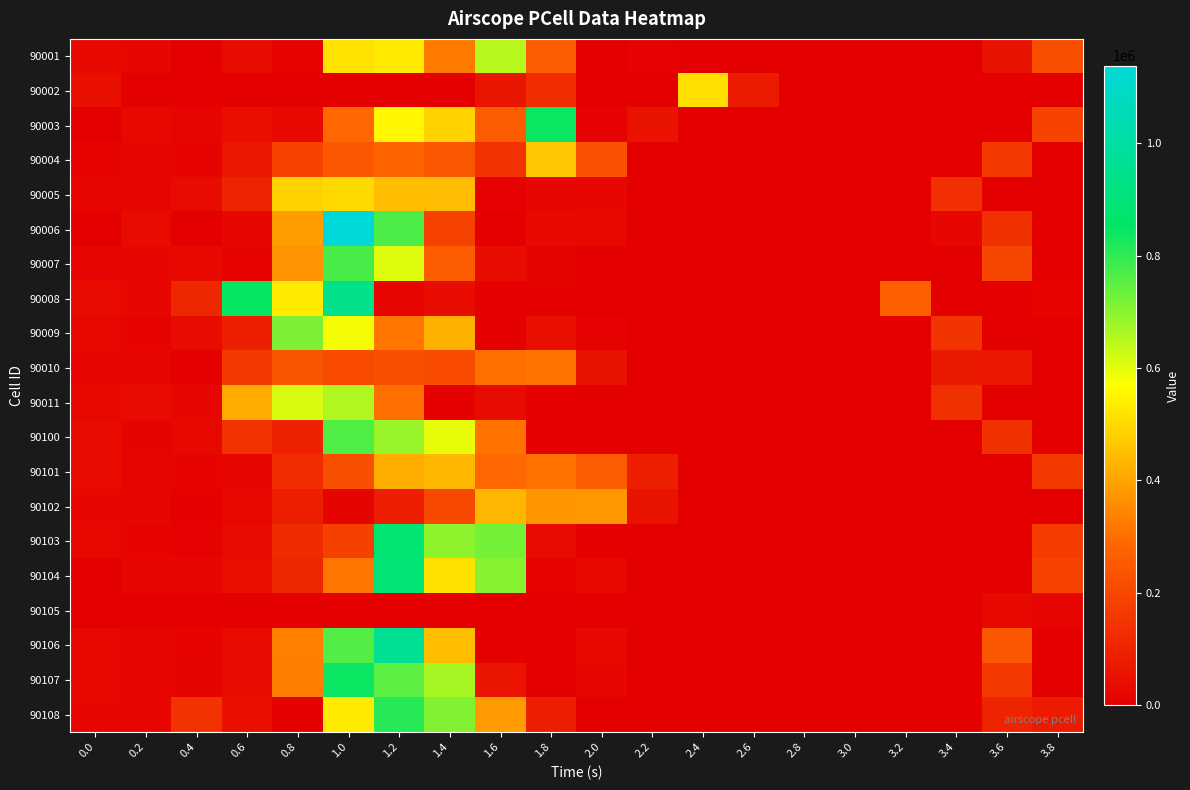

At how many categories does at least one series exceed 943211?

2